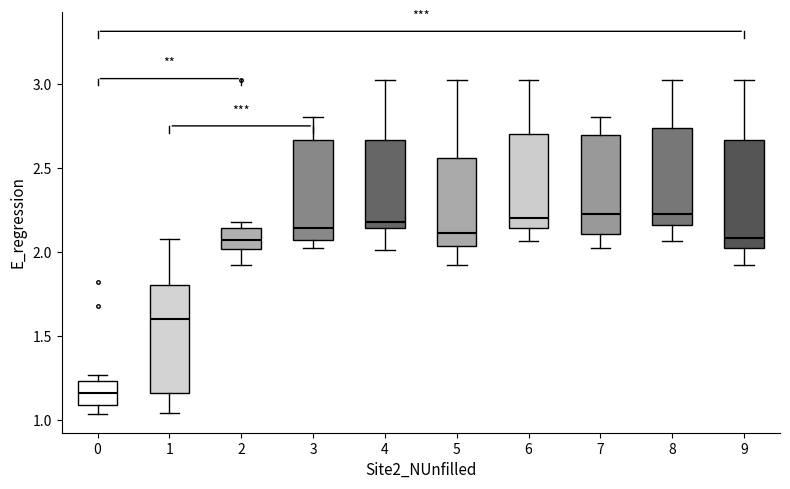

Reading left to right, read every box against the y-axis: the position of its median line, the range the box covers, and the ends of its whiskers. The values are not printed on the chart, so give them approximately, as read against the axis.

0: median 1.15, box 1.10 to 1.25, whiskers 1.05 to 1.25 (just above the box's upper edge)
1: median 1.60, box 1.15 to 1.80, whiskers 1.05 to 2.10
2: median 2.05, box 2.00 to 2.15, whiskers 1.90 to 2.20
3: median 2.15, box 2.05 to 2.65, whiskers 2.05 (just below the box's lower edge) to 2.80
4: median 2.20, box 2.15 to 2.65, whiskers 2.00 to 3.05
5: median 2.10, box 2.05 to 2.55, whiskers 1.90 to 3.05
6: median 2.20, box 2.15 to 2.70, whiskers 2.05 to 3.05
7: median 2.25, box 2.10 to 2.70, whiskers 2.05 to 2.80
8: median 2.25, box 2.15 to 2.75, whiskers 2.05 to 3.05
9: median 2.10, box 2.05 to 2.65, whiskers 1.90 to 3.05